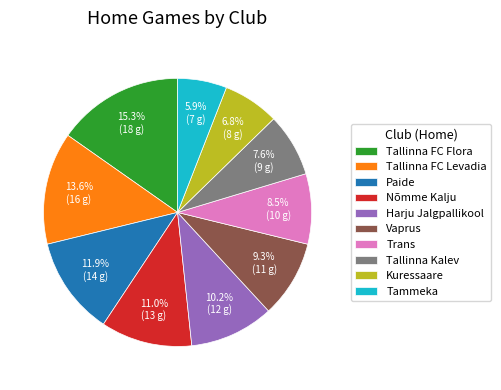

True or false: Trans accounts for 20% of the total.

False